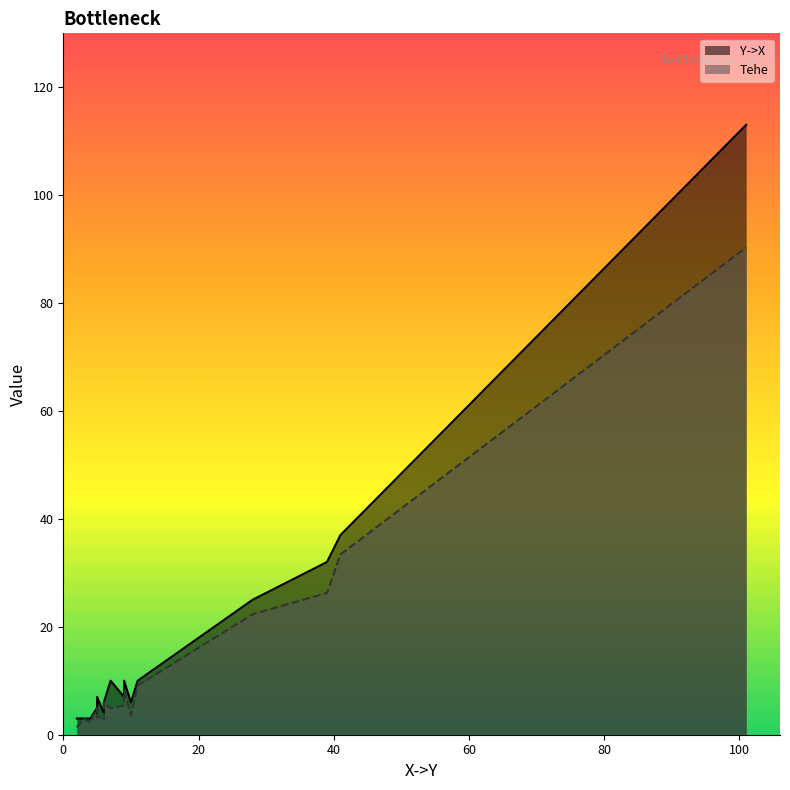

How many distinct data groups are displayed?

2